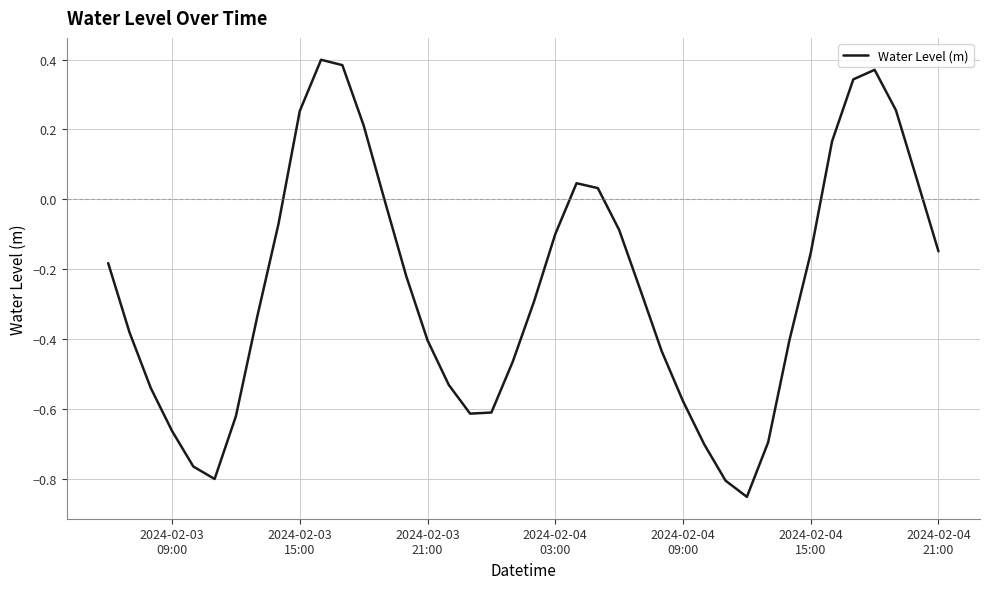

How many interior local valleys (lower than both neighbors) does the data have?

3